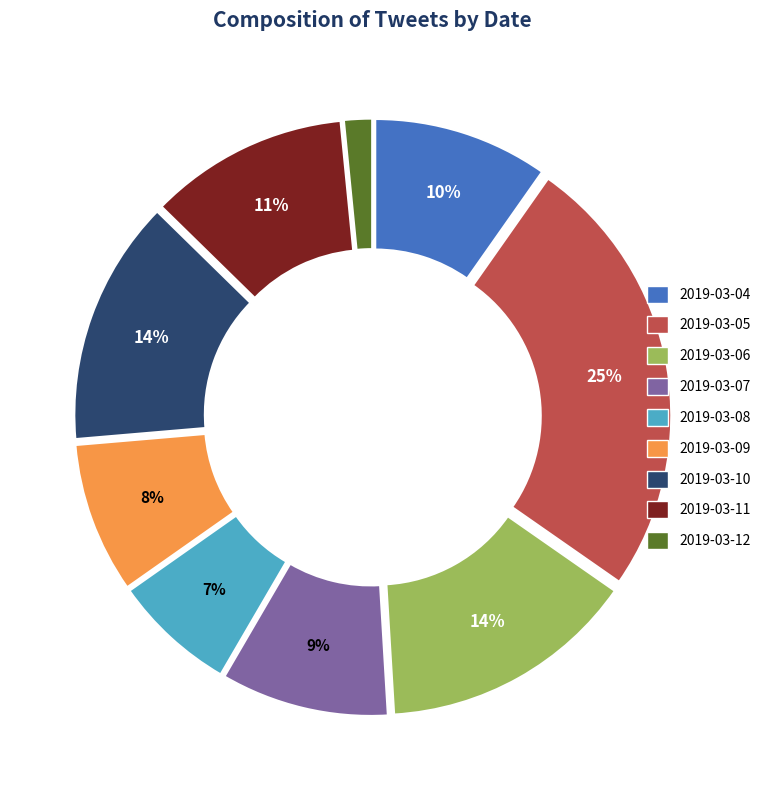

What is the largest slice in the pie chart?

2019-03-05